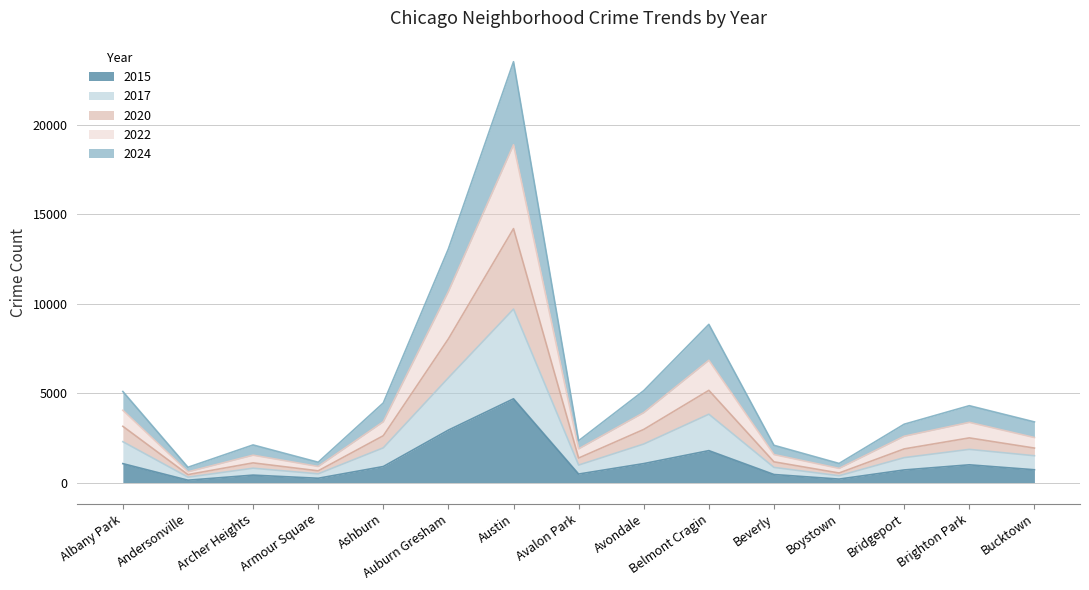

What is the value of the 2017 point at the 9th from the left?

2152